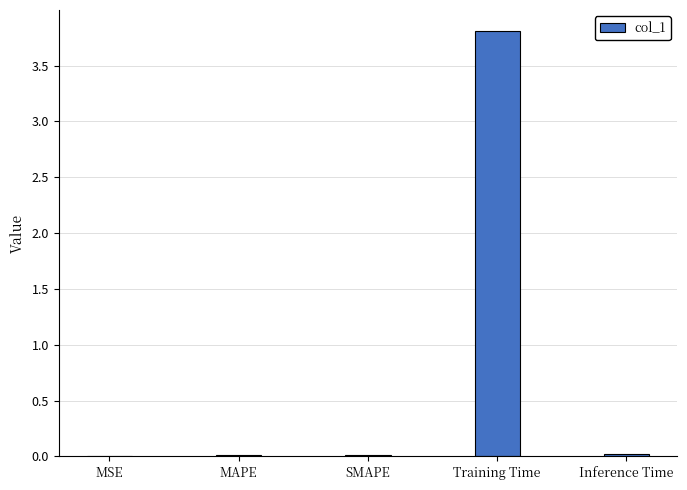

What is the sum of all values?

3.8